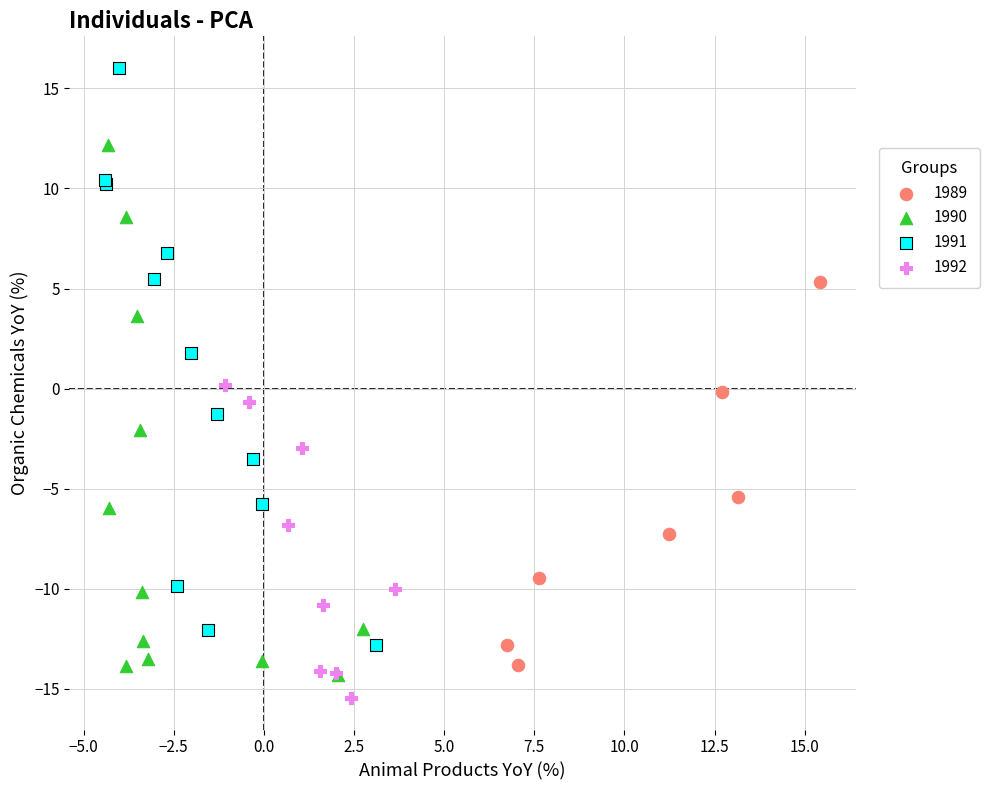

Which series has the largest Y range (max minus min)?

1991